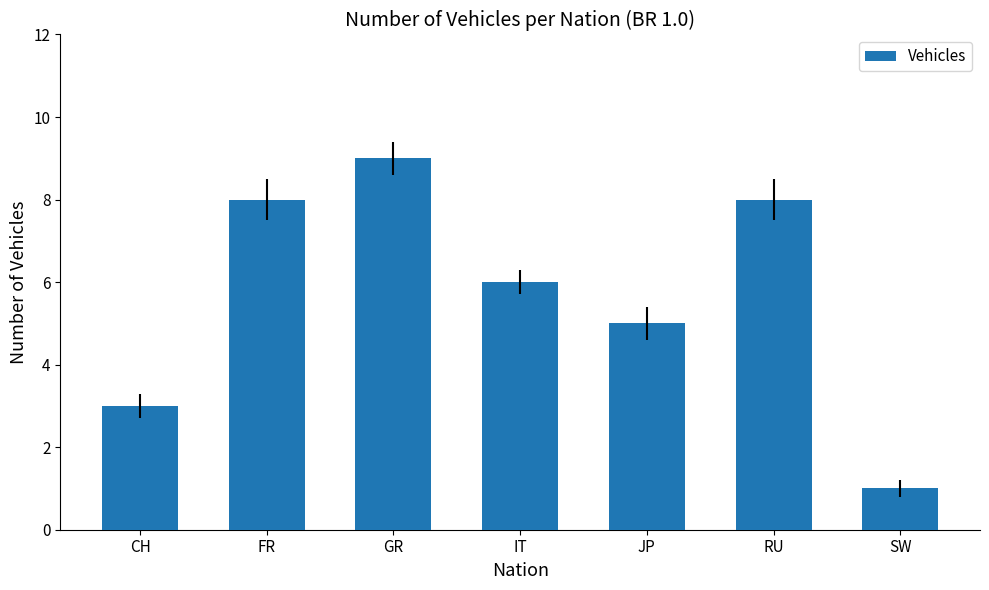

What position from the left is SW?

7